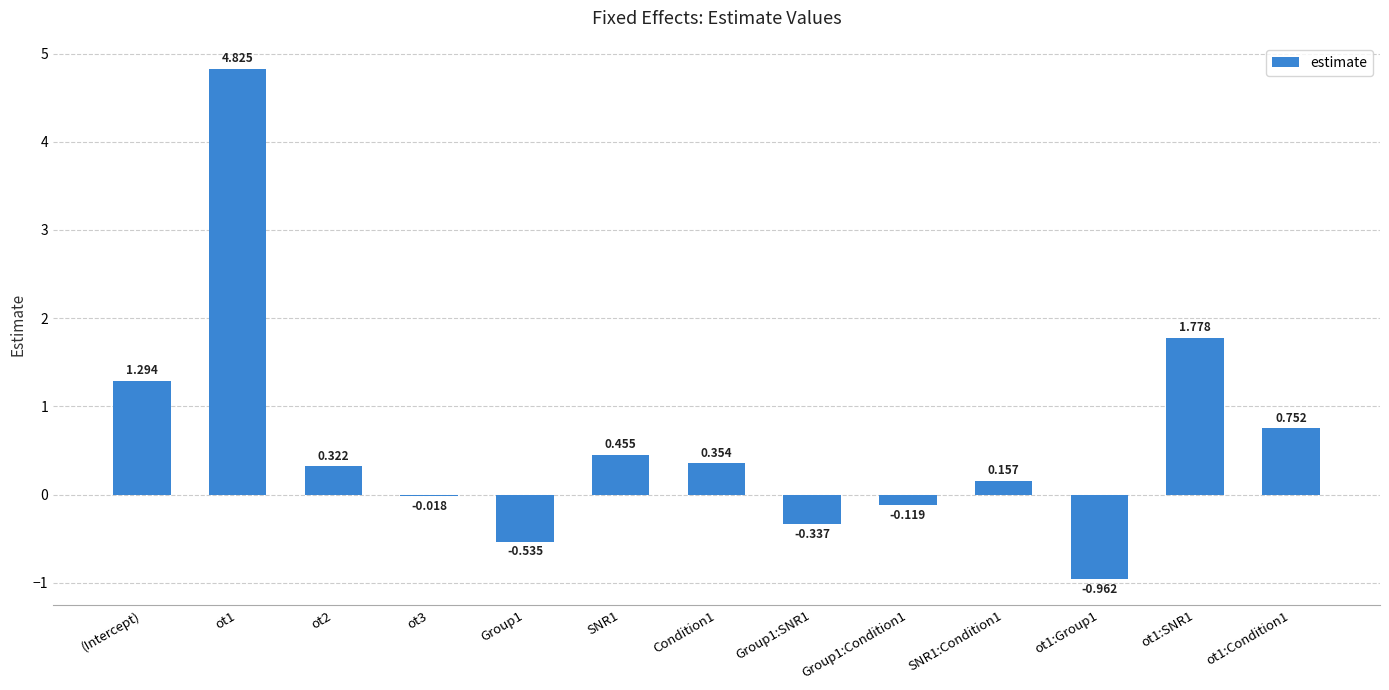

Rank the categories by value from lowest to highest.

ot1:Group1, Group1, Group1:SNR1, Group1:Condition1, ot3, SNR1:Condition1, ot2, Condition1, SNR1, ot1:Condition1, (Intercept), ot1:SNR1, ot1